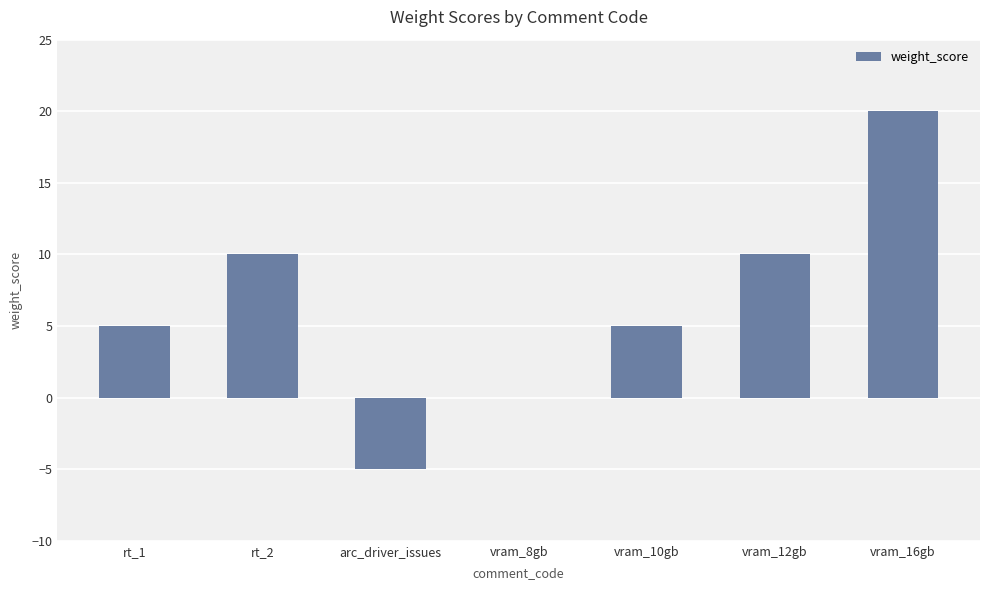

True or false: the data shows -7 at arc_driver_issues.

False